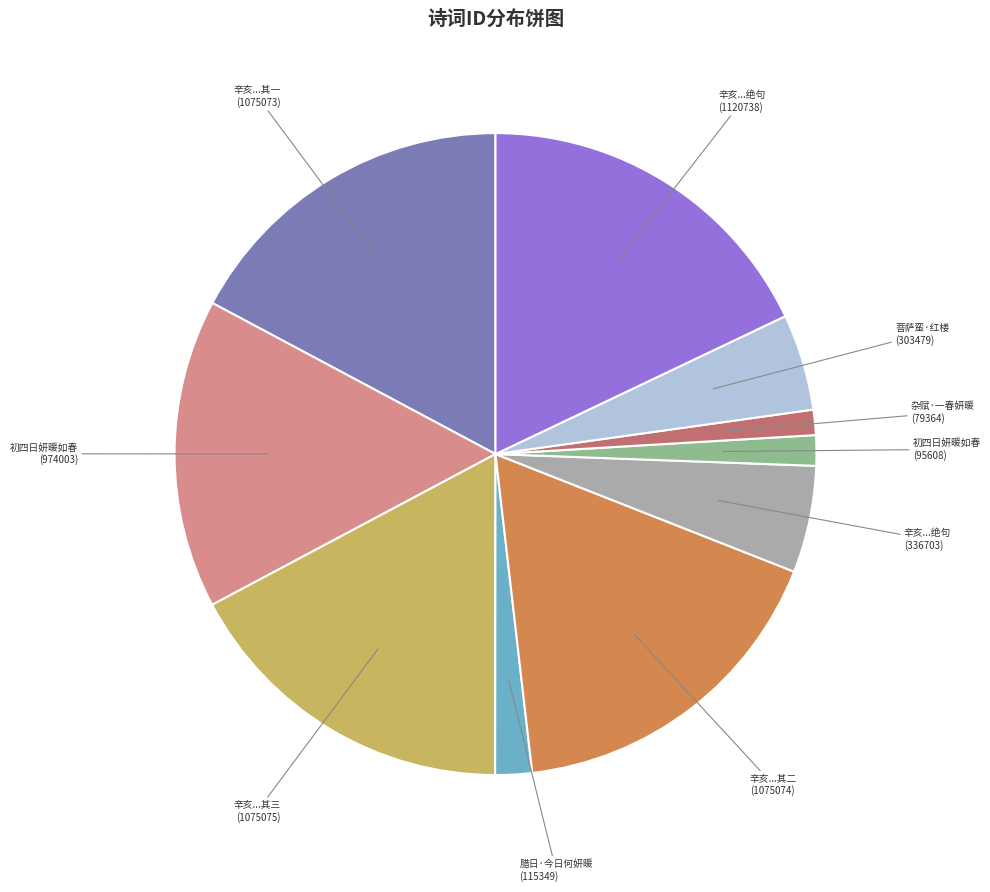

Is there a majority slice in this chart?

No